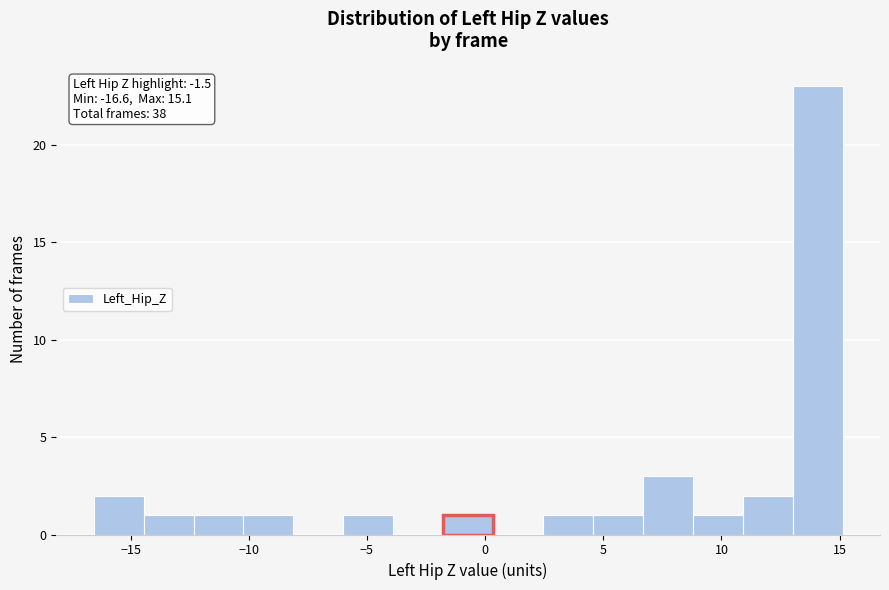

Which range on the x-axis has the tallest bar?

13.0 to 15.0